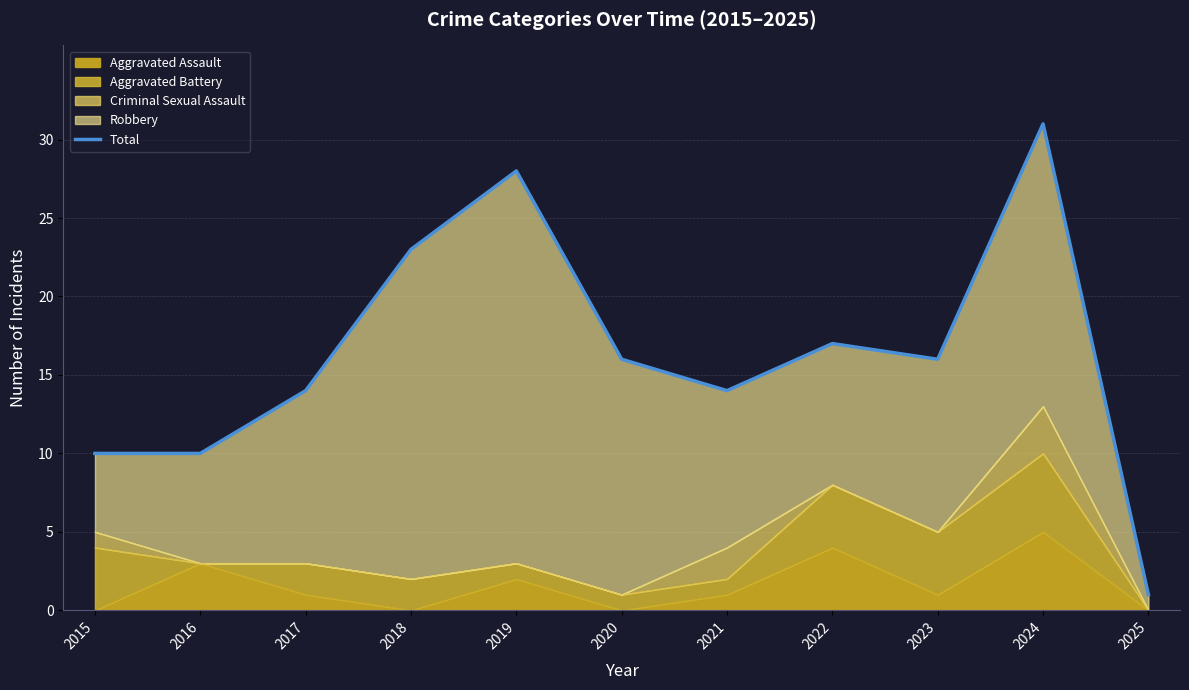

How many data points does each series have?

11